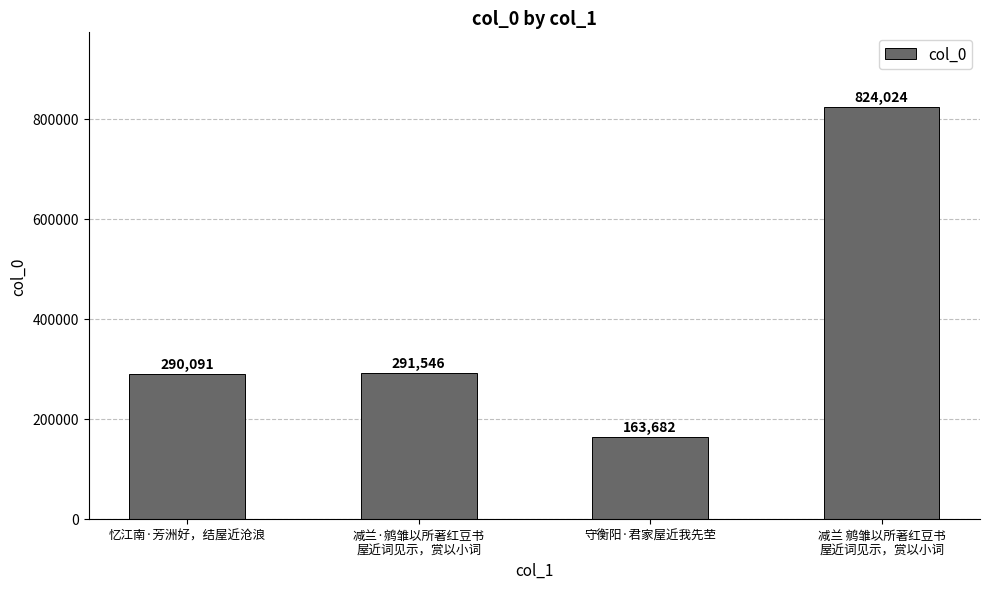

How many categories are shown in the chart?

4